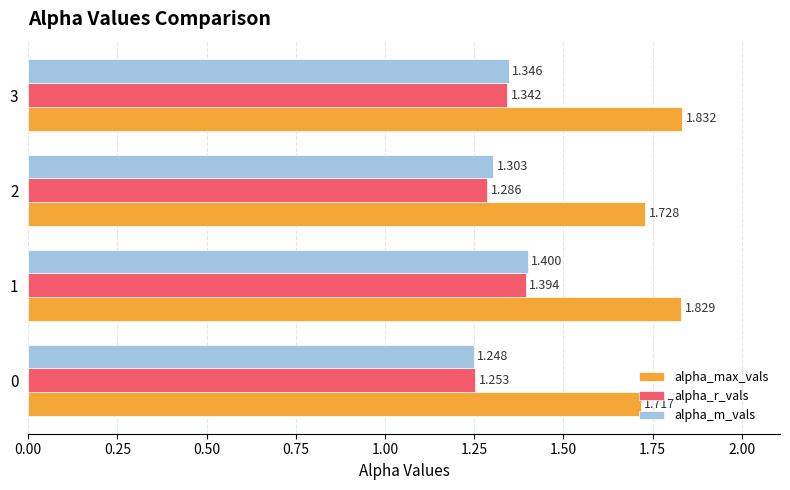

Which series has the largest total across all categories?

alpha_max_vals